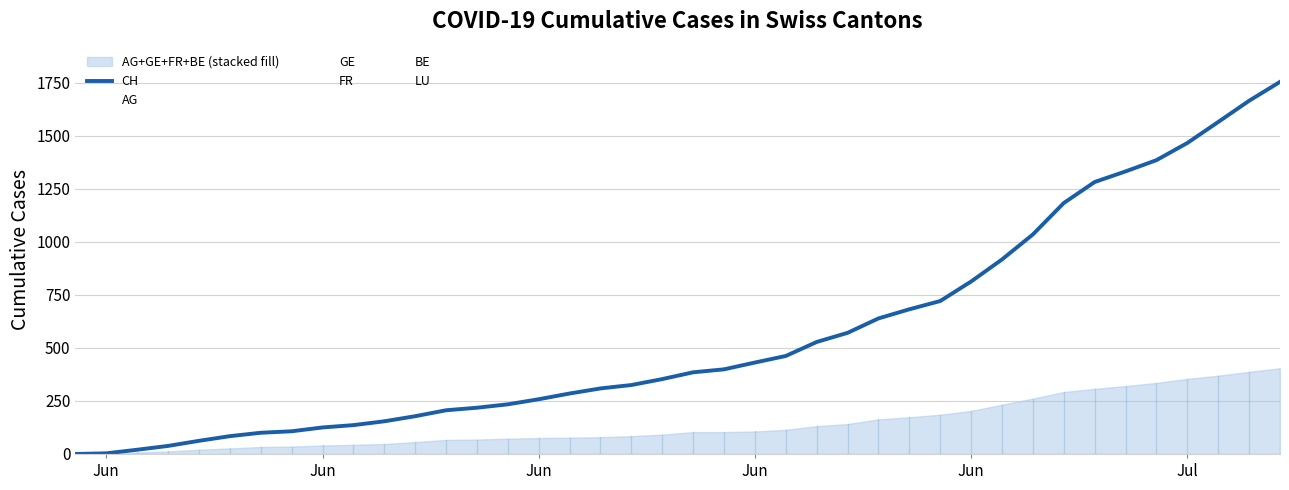

Is it true that GE equals 13 at Jun?

False